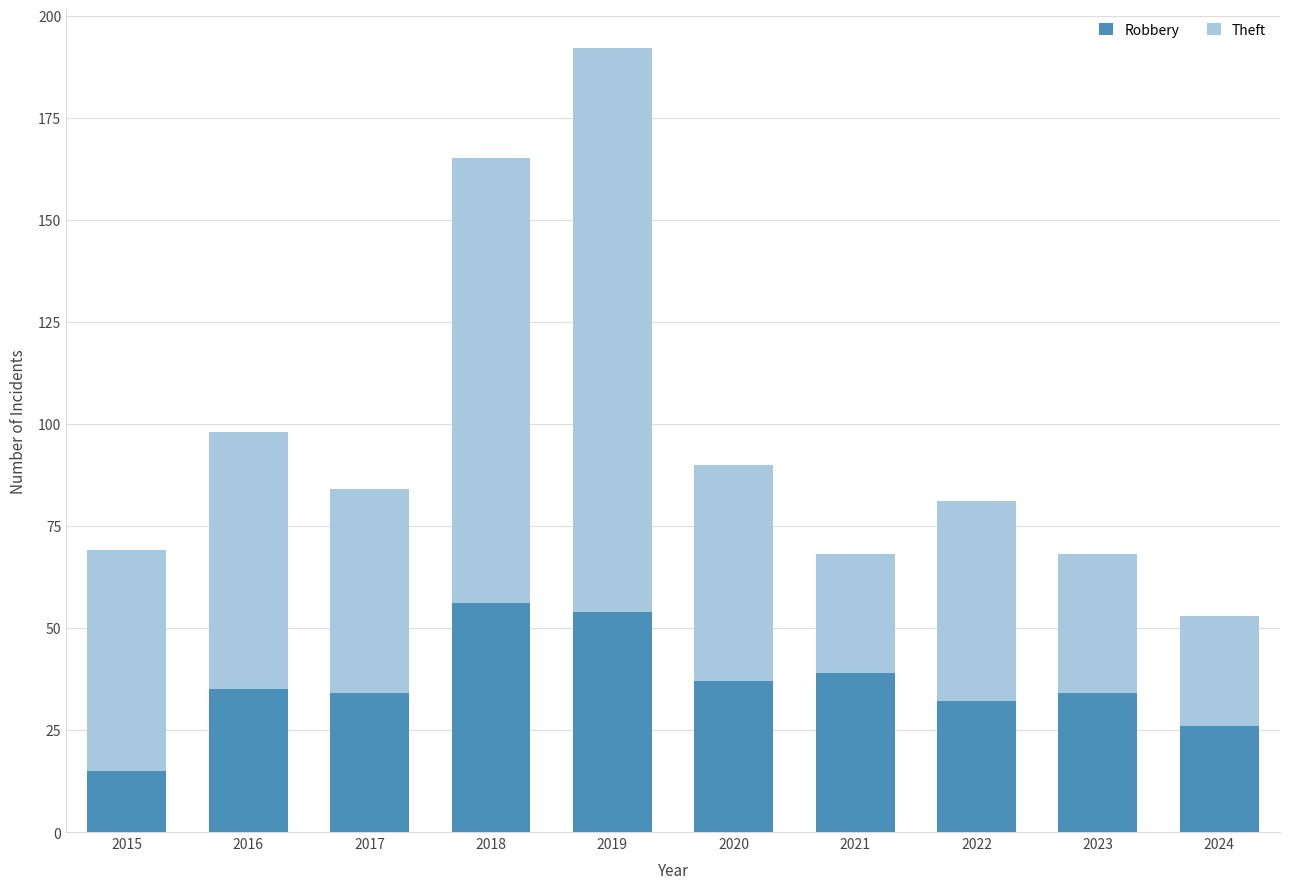

Does the chart contain stacked bars?

Yes